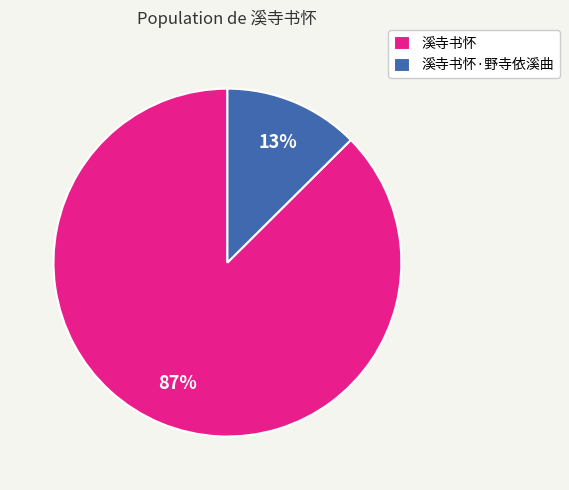

Is it true that 溪寺书怀 is 95% of the pie?

False